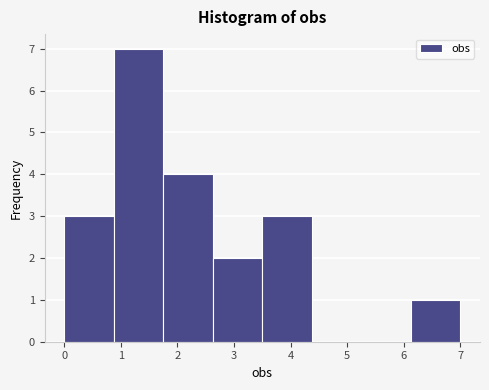

How tall is the bar that spans 2.6 to 3.5 on the x-axis? Neither the bar edges nor the heights are printed on the chart, so give them approximately, as read against the axes.

2